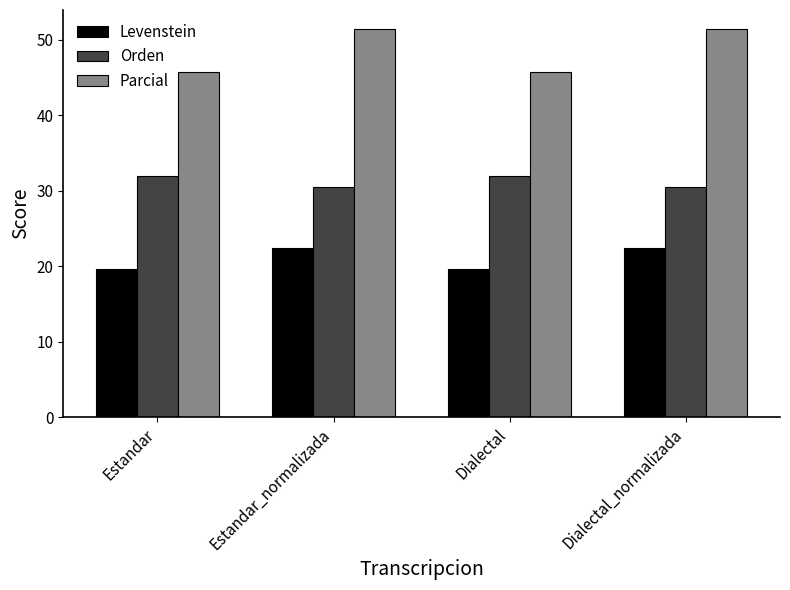

What are all the series names shown in the legend?

Levenstein, Orden, Parcial